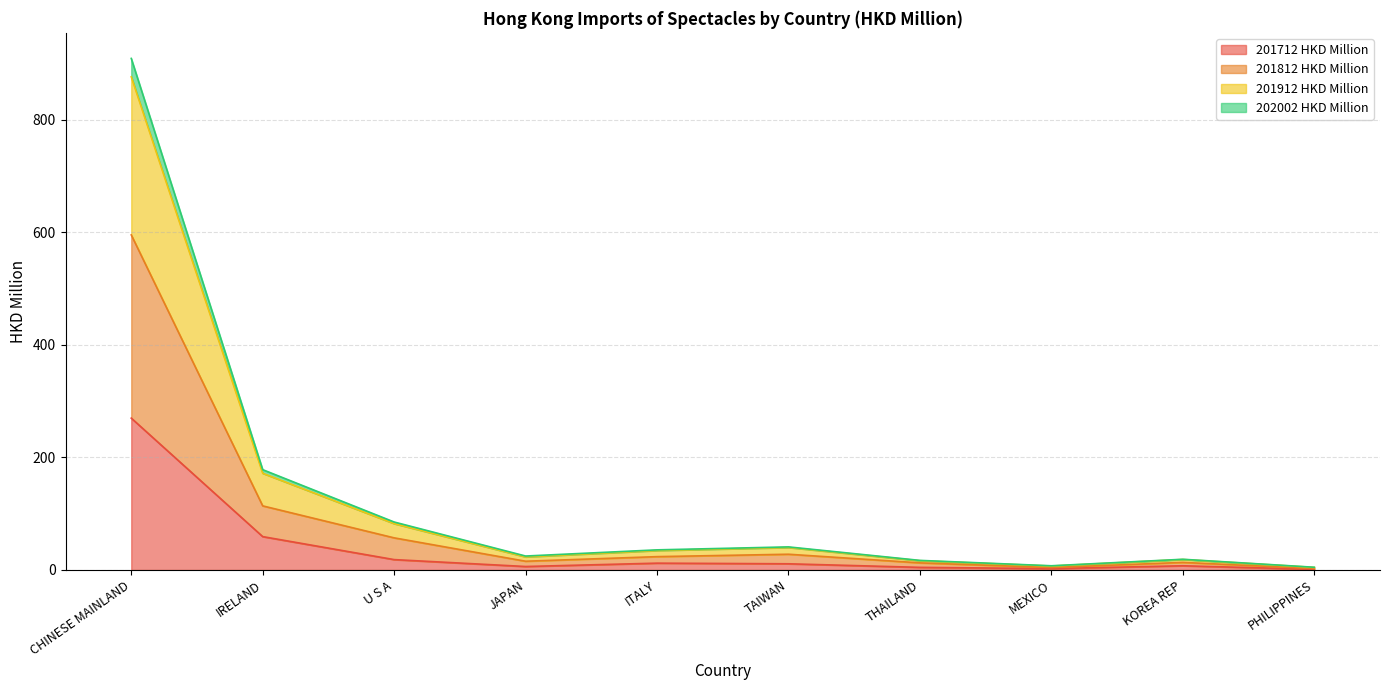

Where is 201712 HKD Million nearest to the value 135?

IRELAND